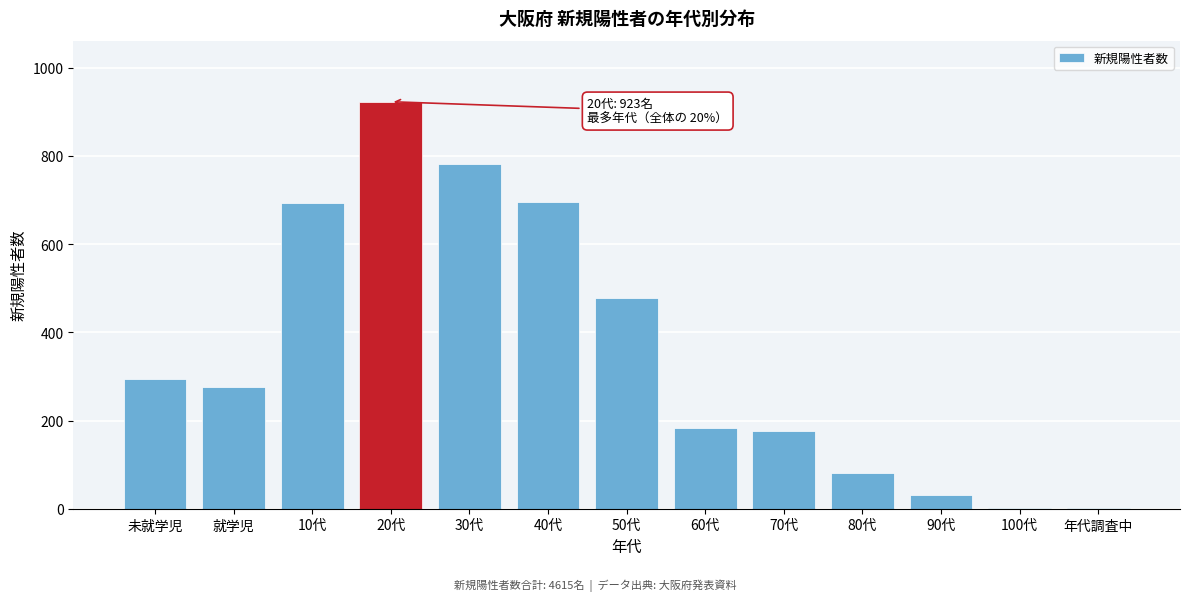

The value at 30代 is 1034. True or false?

False